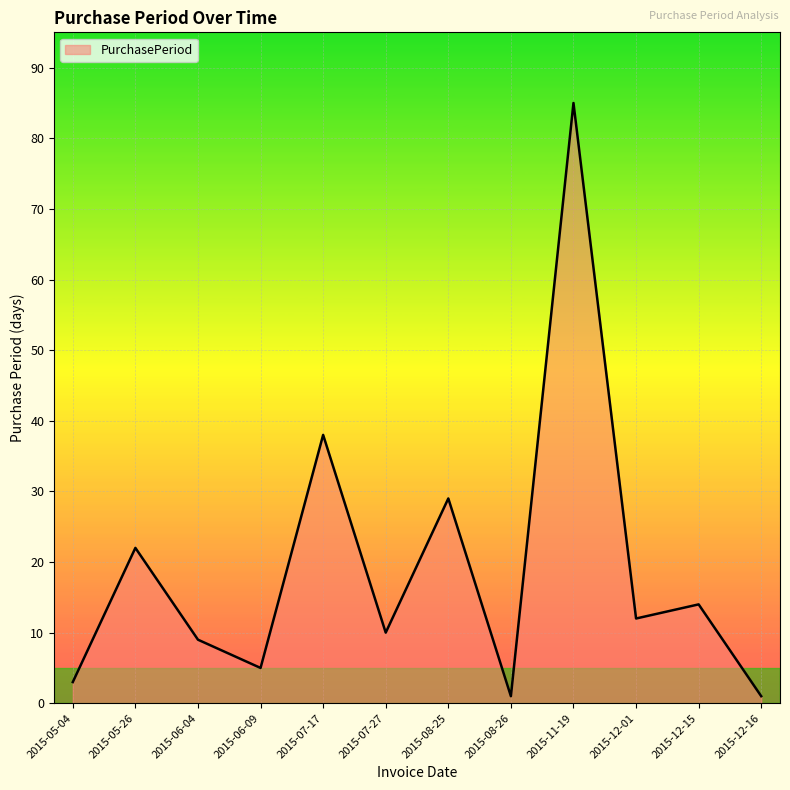

True or false: the data shows 45 at 2015-08-25.

False